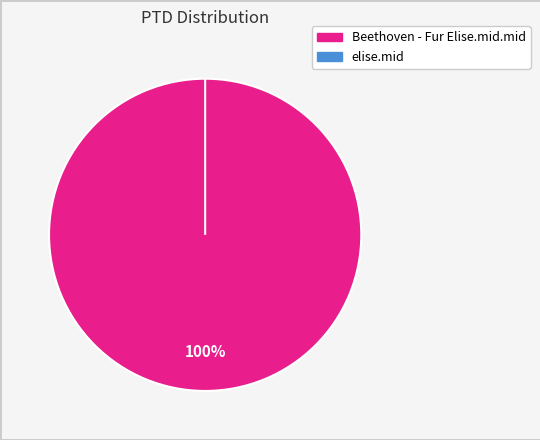

What is the largest slice in the pie chart?

Beethoven - Fur Elise.mid.mid